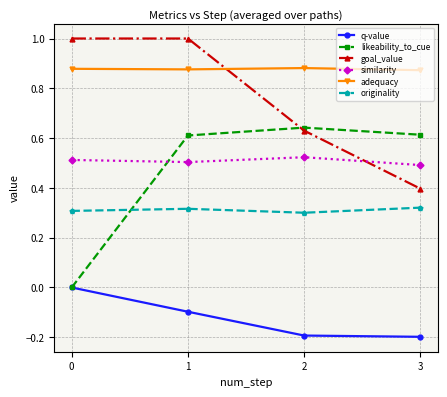

Between 1 and 2, which series saw the biggest shift?

goal_value